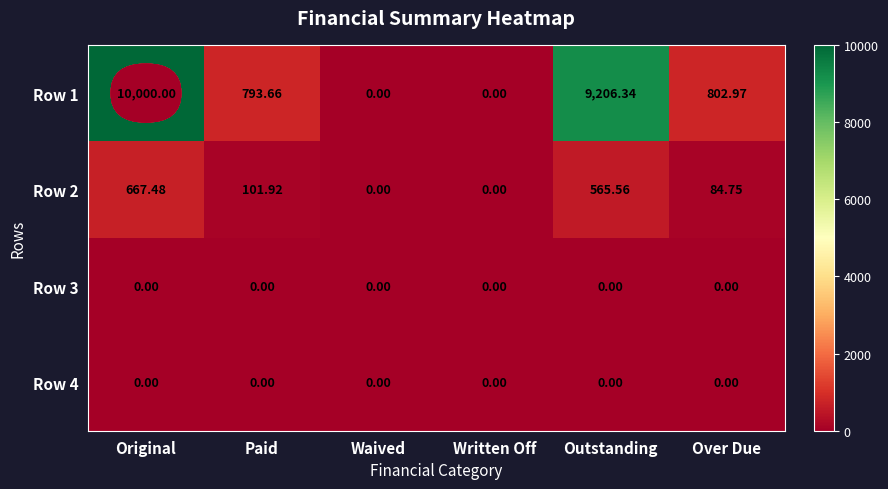

Which label corresponds to the largest value in the chart?

Original